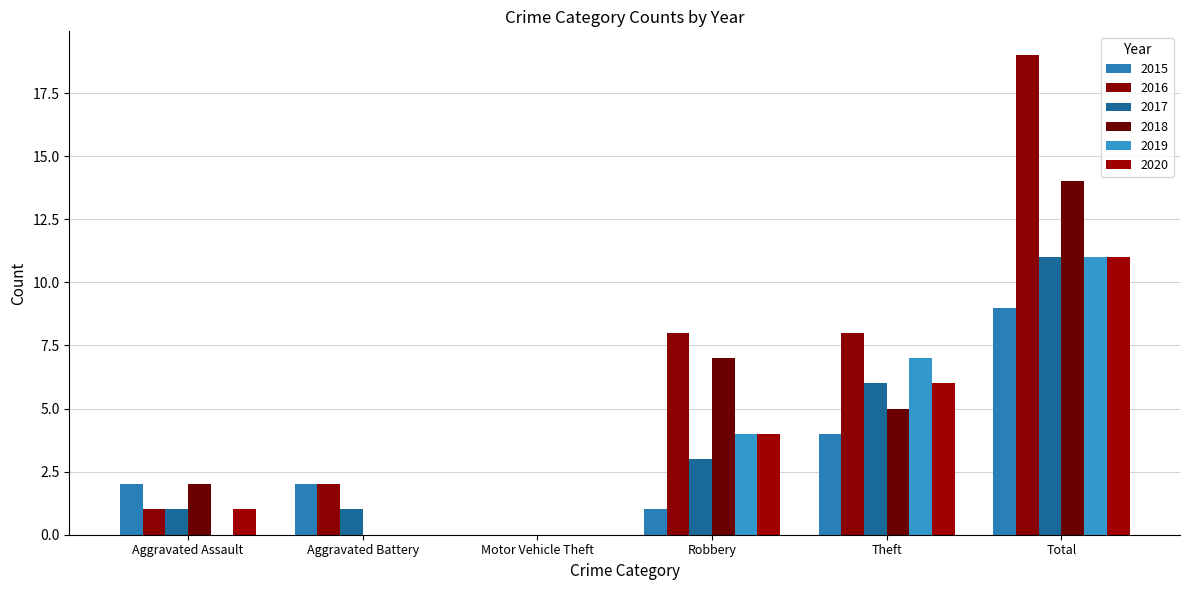

Reading left to right, extract all data points from this chart.

2015: Aggravated Assault=2	Aggravated Battery=2	Motor Vehicle Theft=0	Robbery=1	Theft=4	Total=9
2016: Aggravated Assault=1	Aggravated Battery=2	Motor Vehicle Theft=0	Robbery=8	Theft=8	Total=19
2017: Aggravated Assault=1	Aggravated Battery=1	Motor Vehicle Theft=0	Robbery=3	Theft=6	Total=11
2018: Aggravated Assault=2	Aggravated Battery=0	Motor Vehicle Theft=0	Robbery=7	Theft=5	Total=14
2019: Aggravated Assault=0	Aggravated Battery=0	Motor Vehicle Theft=0	Robbery=4	Theft=7	Total=11
2020: Aggravated Assault=1	Aggravated Battery=0	Motor Vehicle Theft=0	Robbery=4	Theft=6	Total=11